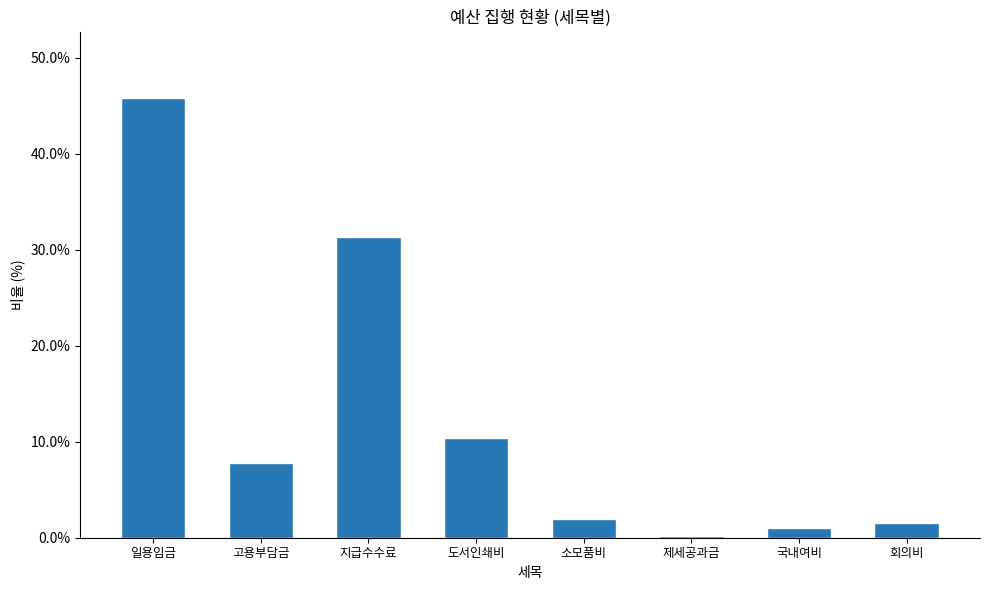

Which has a higher value, 회의비 or 제세공과금?

회의비